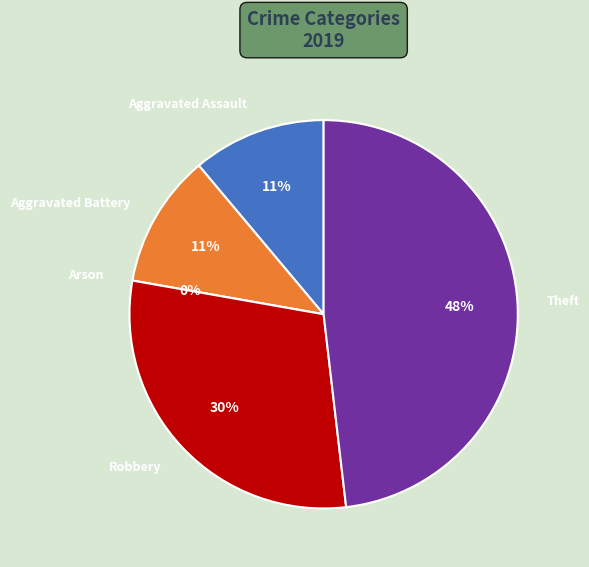

True or false: Aggravated Battery accounts for 1% of the total.

False